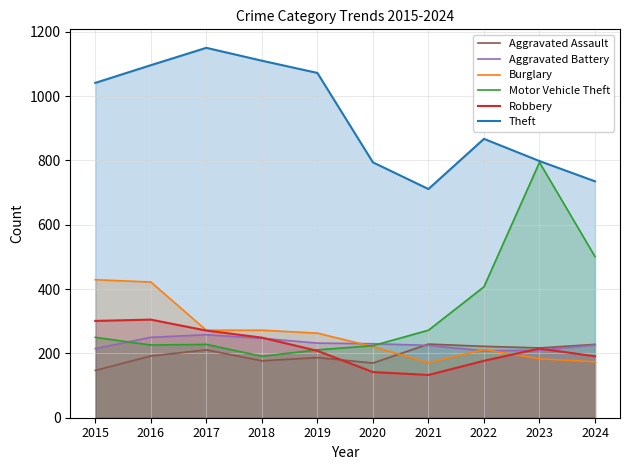

Rank the series at 2016 from highest to lowest value.

Theft, Burglary, Robbery, Aggravated Battery, Motor Vehicle Theft, Aggravated Assault